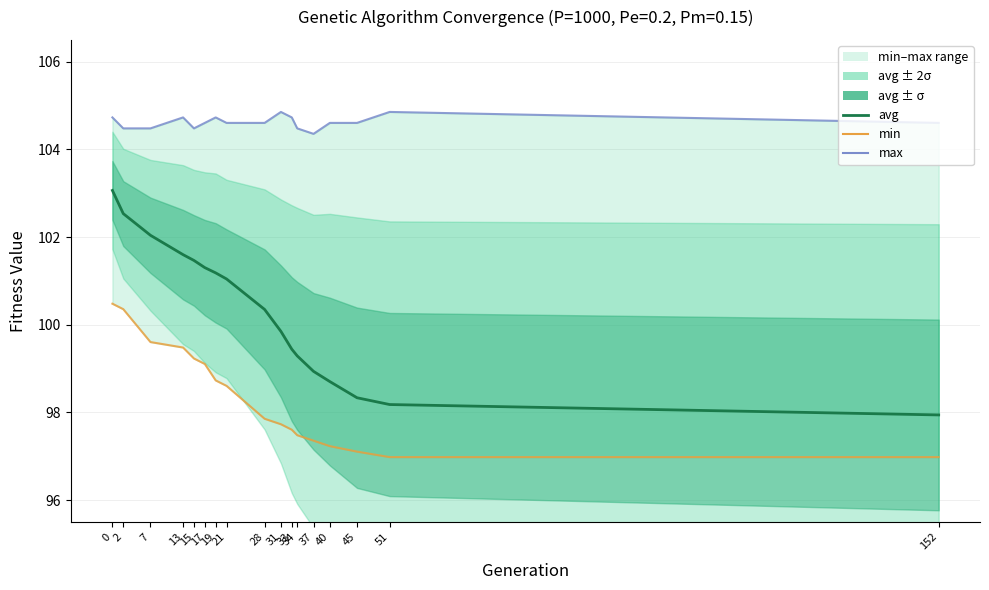

Which series has the widest spread of values?

avg